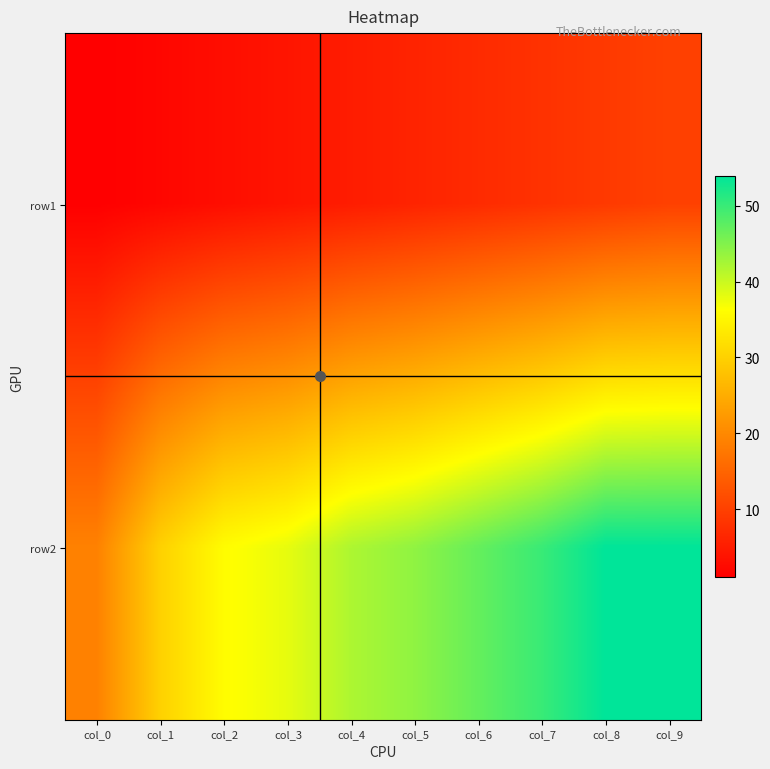

How many distinct data groups are displayed?

2